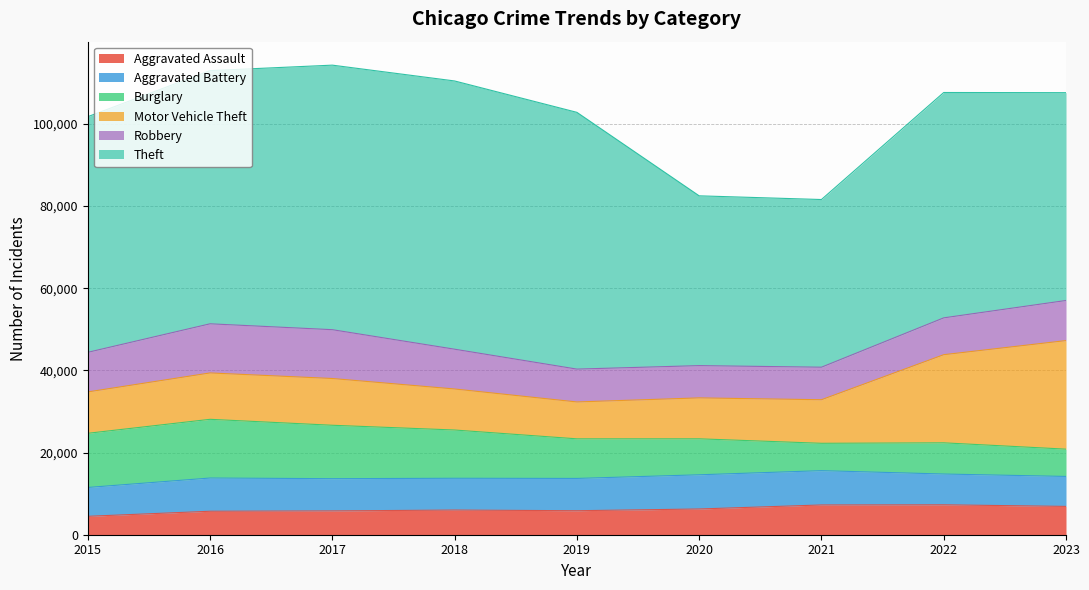

How many interior local peaks does the Aggravated Assault series have?

2